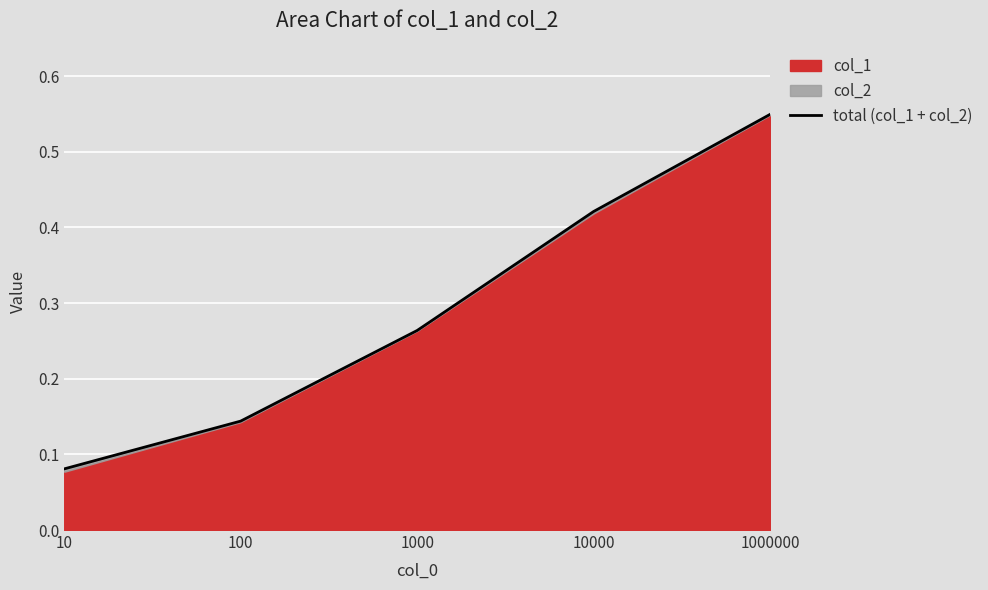

Reading right to left, what are all the values shown in this chart?

1000000=0.5	10000=0.4	1000=0.3	100=0.1	10=0.1